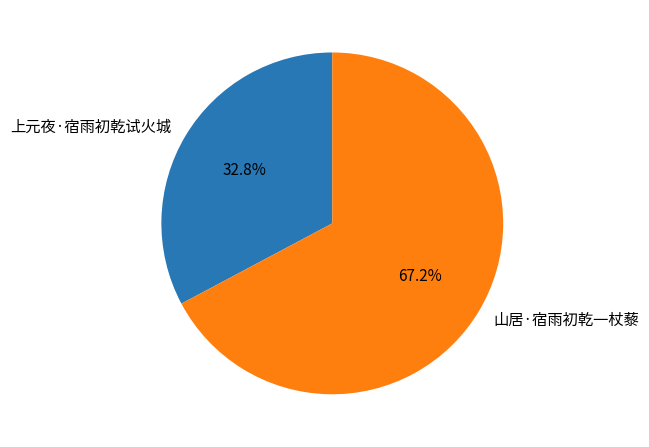

To the nearest percent, what is the difference between the largest and smallest slice percentages?

34%